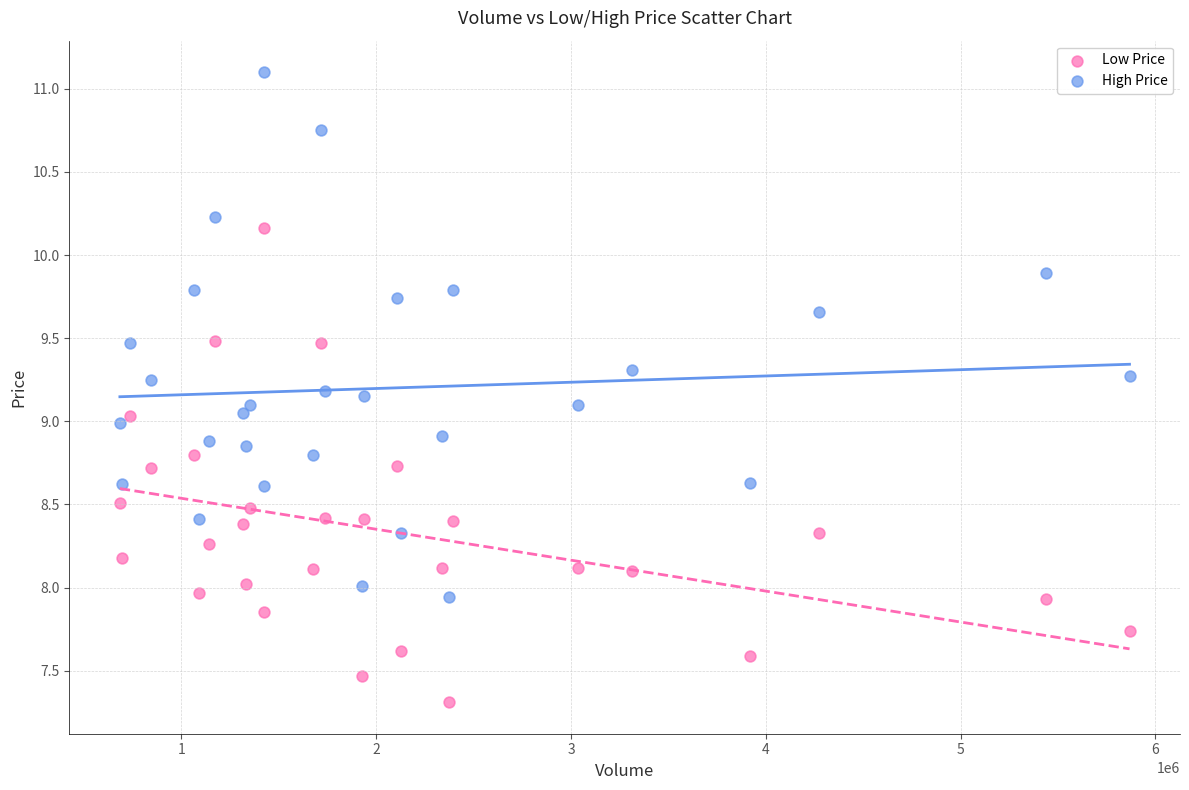

What are all the series names shown in the legend?

Low Price, High Price